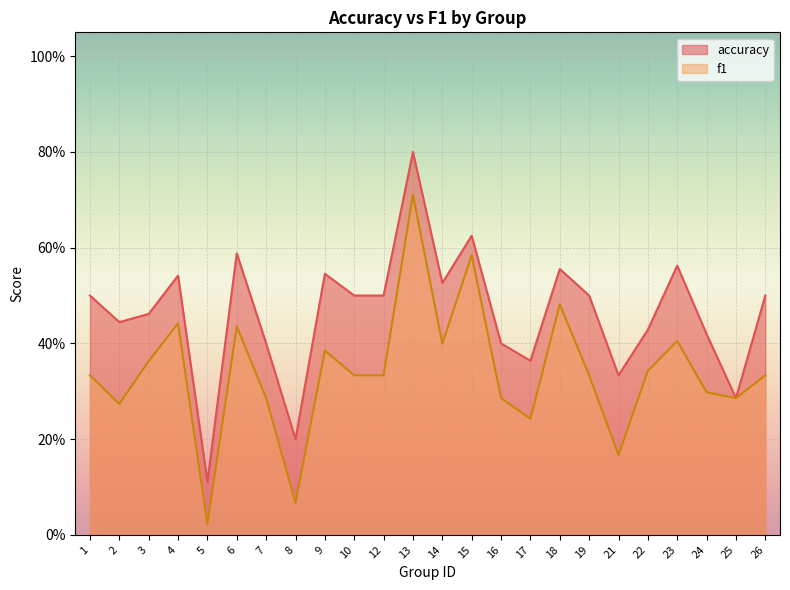

What is the value of the accuracy point at the 19th from the left?

0.3